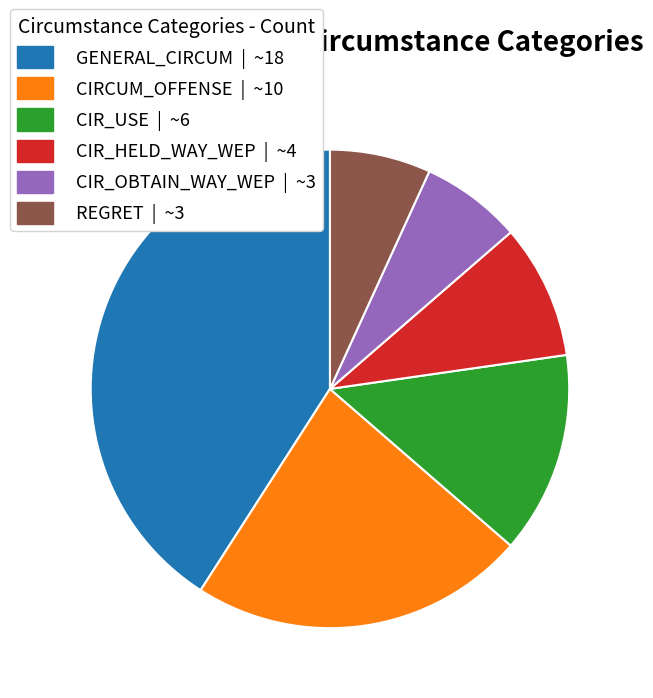

Approximately how many times larger is the value at CIRCUM_OFFENSE | ~10 compared to CIR_OBTAIN_WAY_WEP | ~3?

3.3